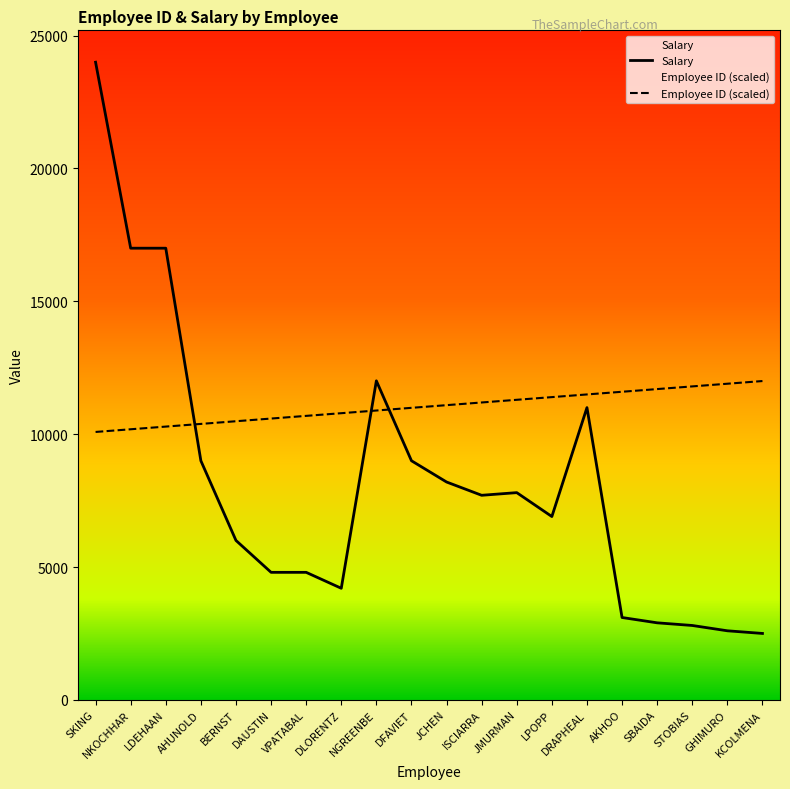

The Salary series shows 17000.0 at LDEHAAN. True or false?

True